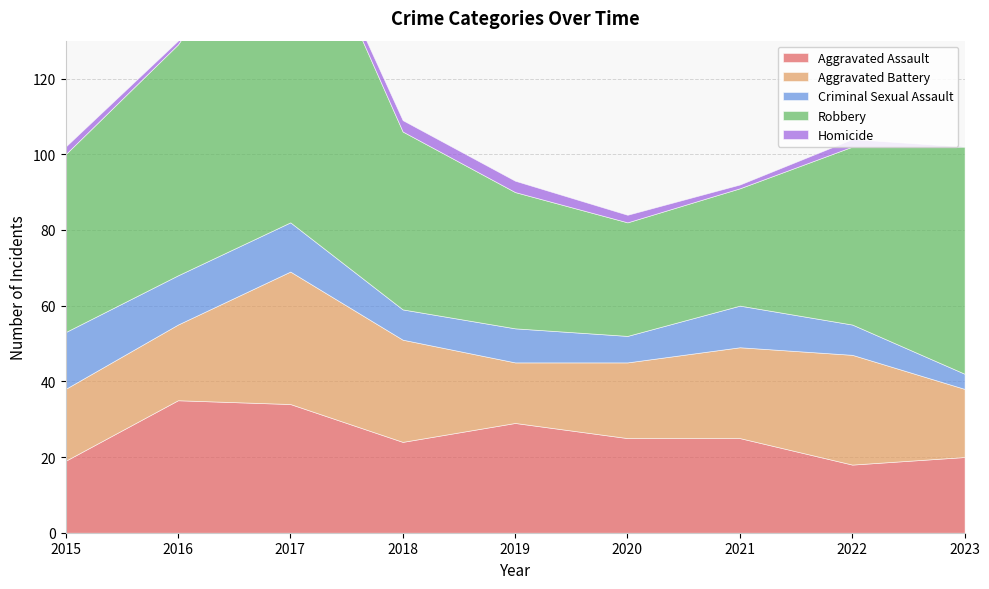

True or false: Homicide and Robbery cross at least once.

False